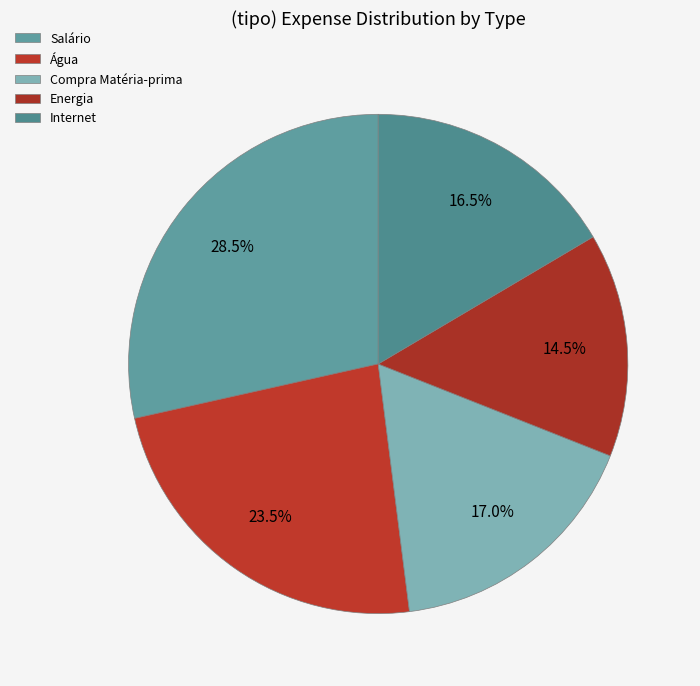

What percentage is the Compra Matéria-prima slice, to the nearest percent?

17%